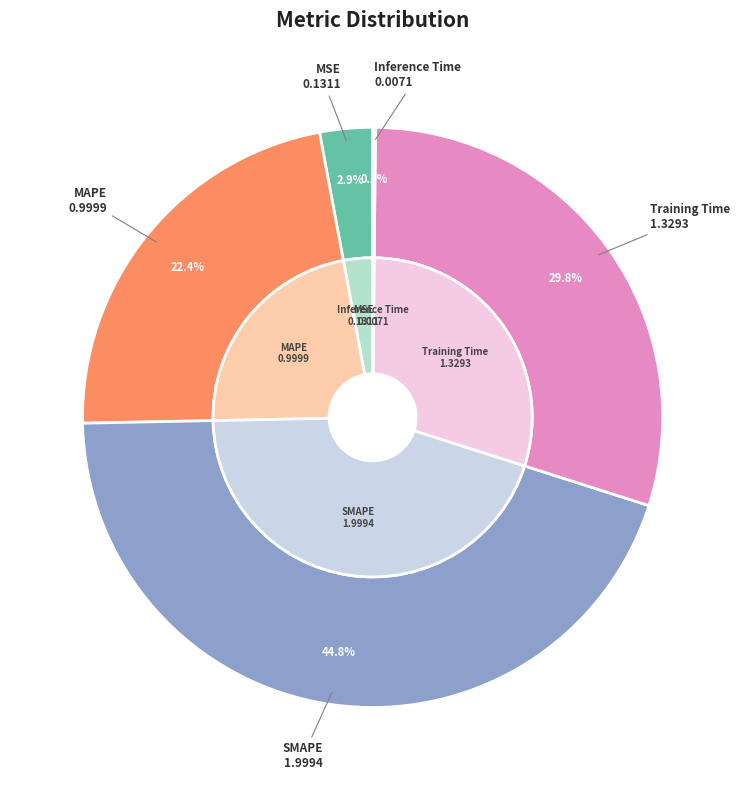

What percentage is NOT represented by Training Time?

70.2%